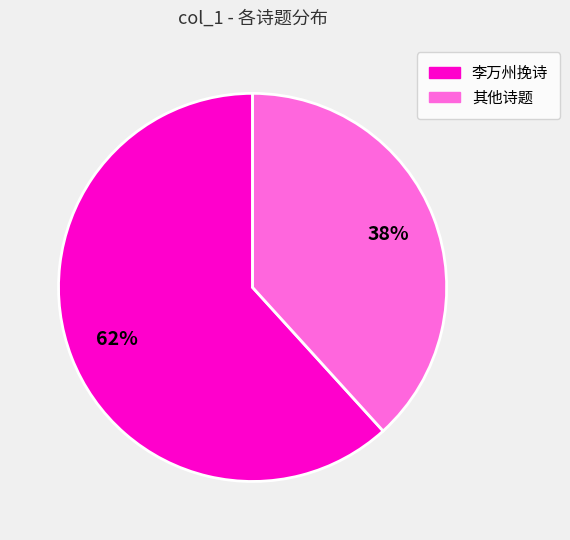

To the nearest percent, what is the average slice percentage?

50%